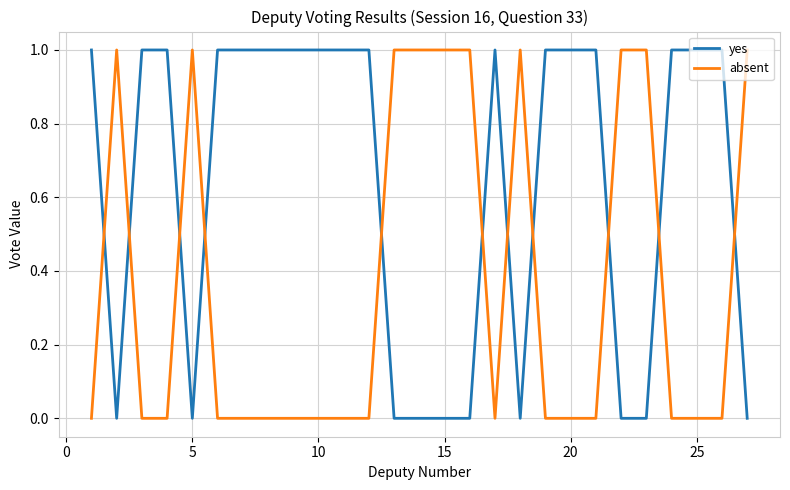

How many intersections are there between yes and absent?

11